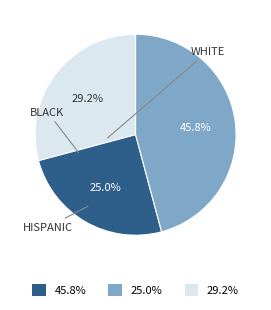

Is there any slice that represents more than half of the pie?

No